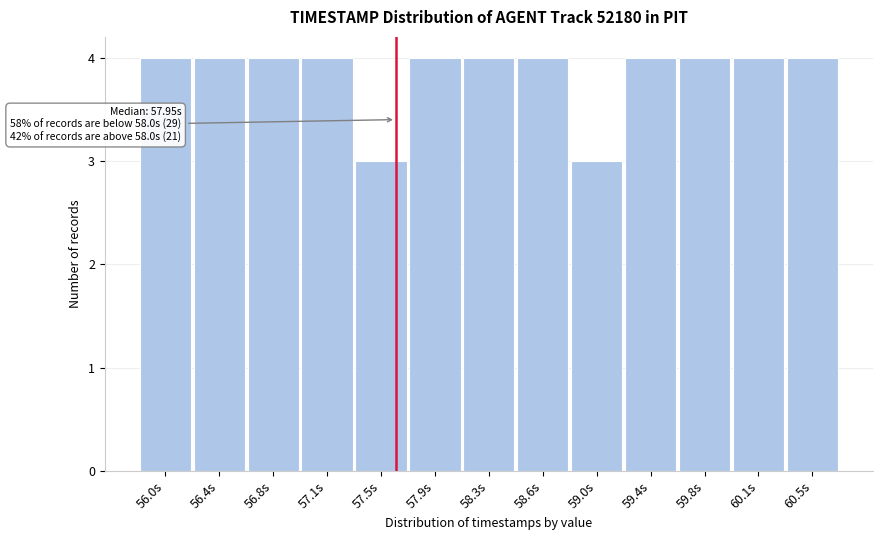

Reading left to right, list all the values displayed in this chart.

4	4	4	4	3	4	4	4	3	4	4	4	4